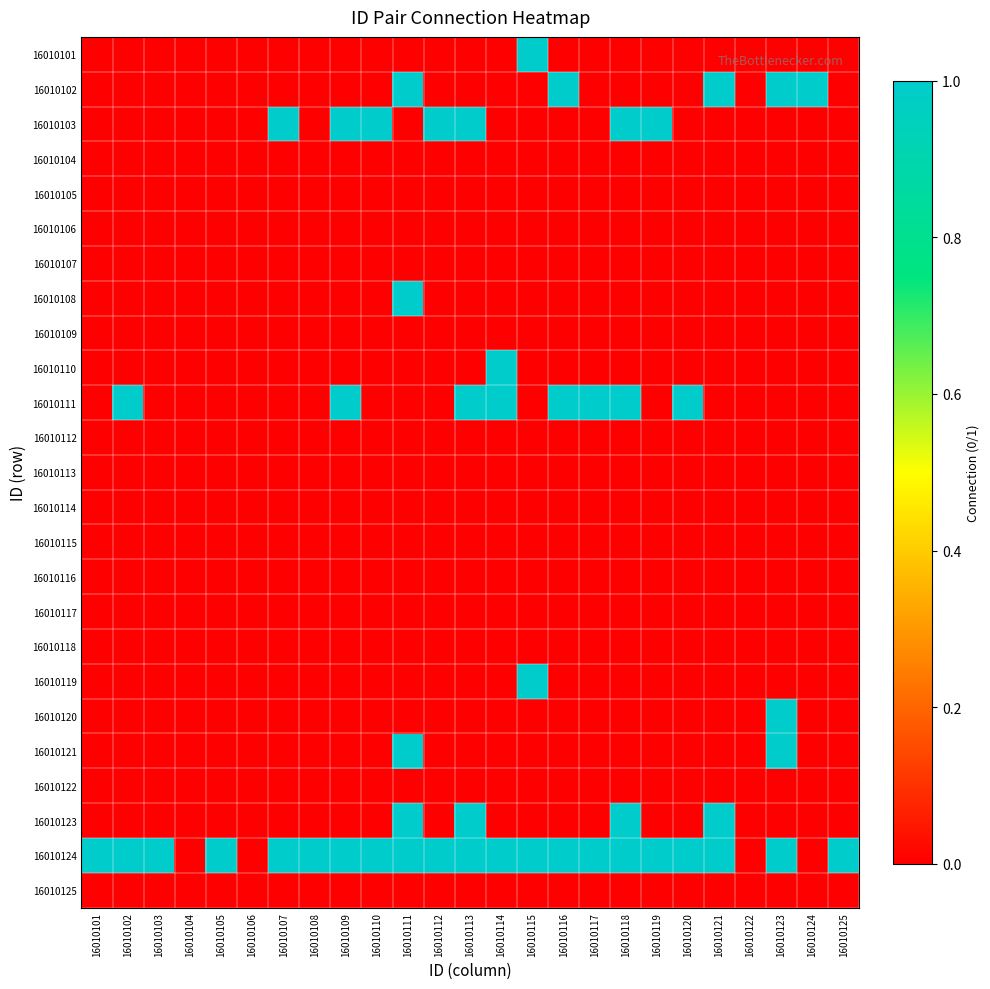

Which has a higher value, 16010104 or 16010102?

16010104